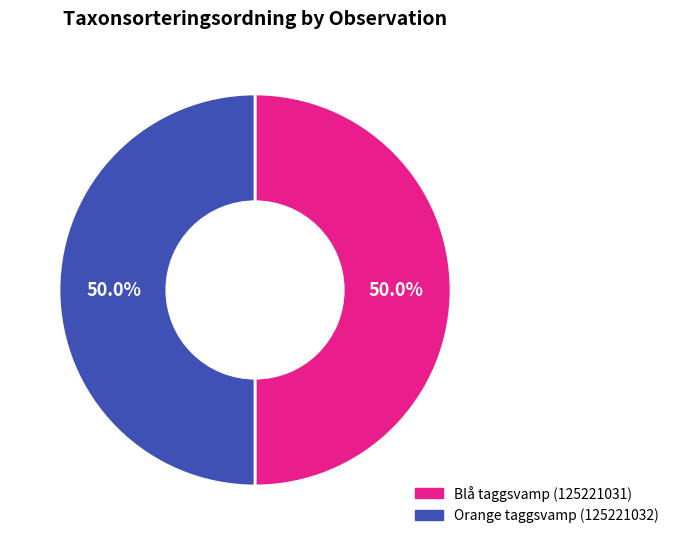

What percentage is the Orange taggsvamp (125221032) slice, to the nearest percent?

50%